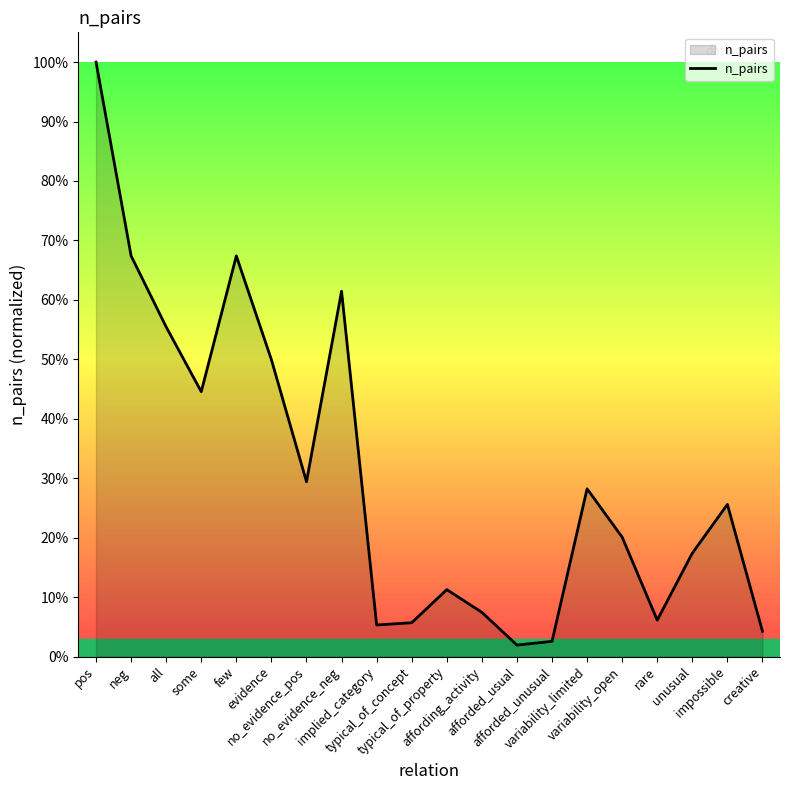

Where is the data nearest to the value 814?

evidence